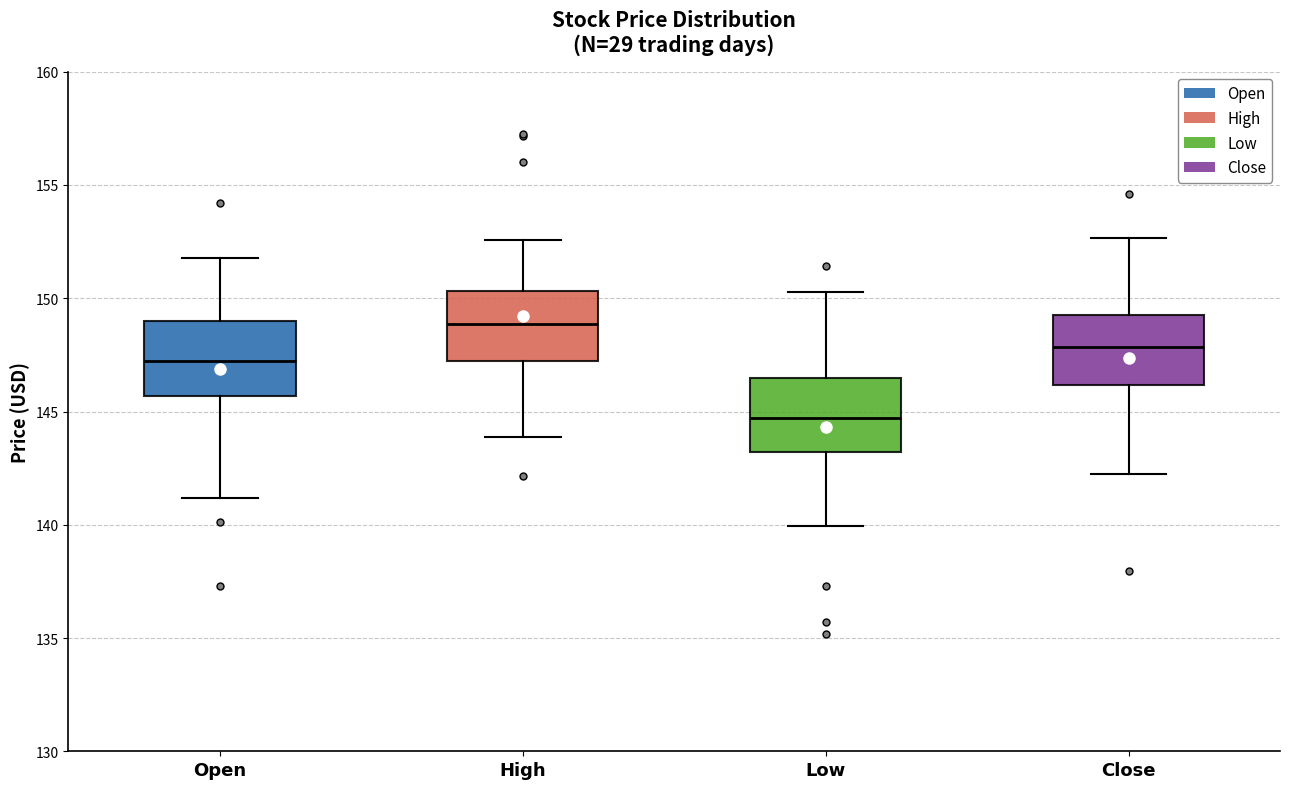

Reading left to right, transcribe this box plot: for each box, give where its median line is, the range the box spans, and where its two whiskers end, as read against the y-axis. The values are not printed on the chart, so give them approximately, as read against the axis.

Open: median 147.0, box 145.5 to 149.0, whiskers 141.0 to 152.0
High: median 149.0, box 147.0 to 150.5, whiskers 144.0 to 152.5
Low: median 144.5, box 143.0 to 146.5, whiskers 140.0 to 150.5
Close: median 148.0, box 146.0 to 149.5, whiskers 142.5 to 152.5